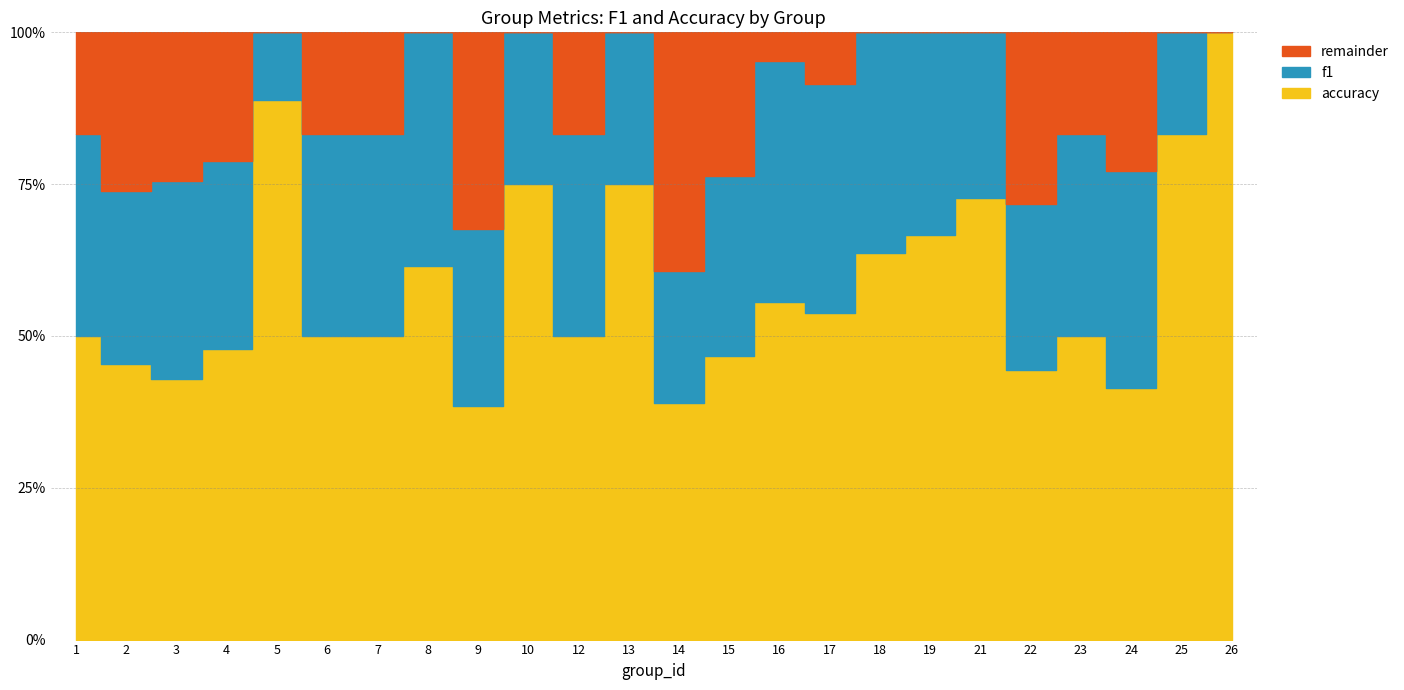

How many interior local peaks does the f1 series have?

7